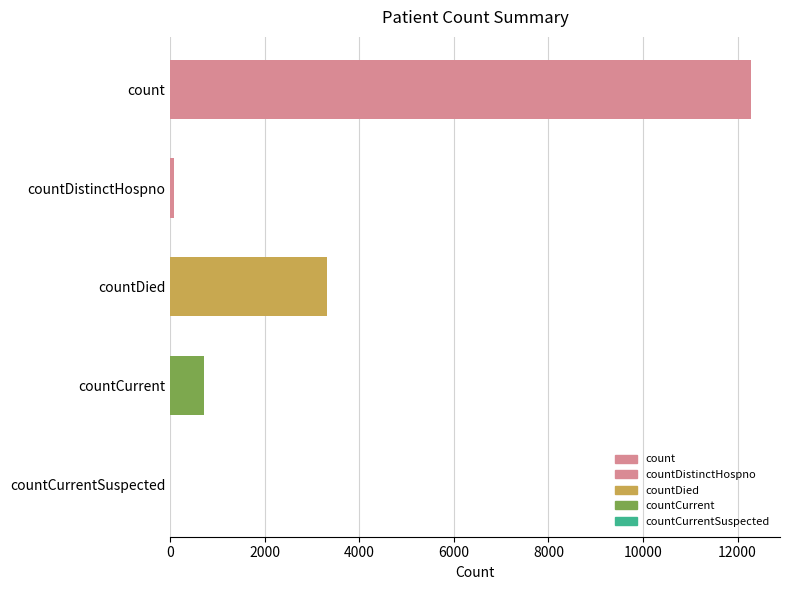

At which category does the chart reach its peak across all series?

count